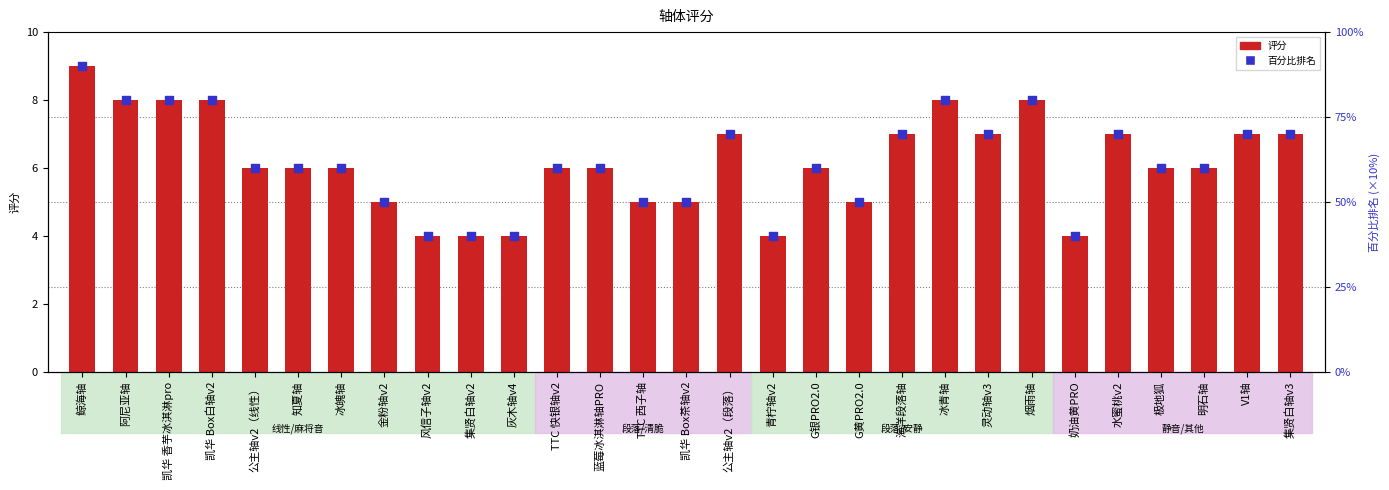

Is the value of 百分比排名 at 鲸海轴 greater than the value of 评分 at 凯华 Box白轴v2?

Yes